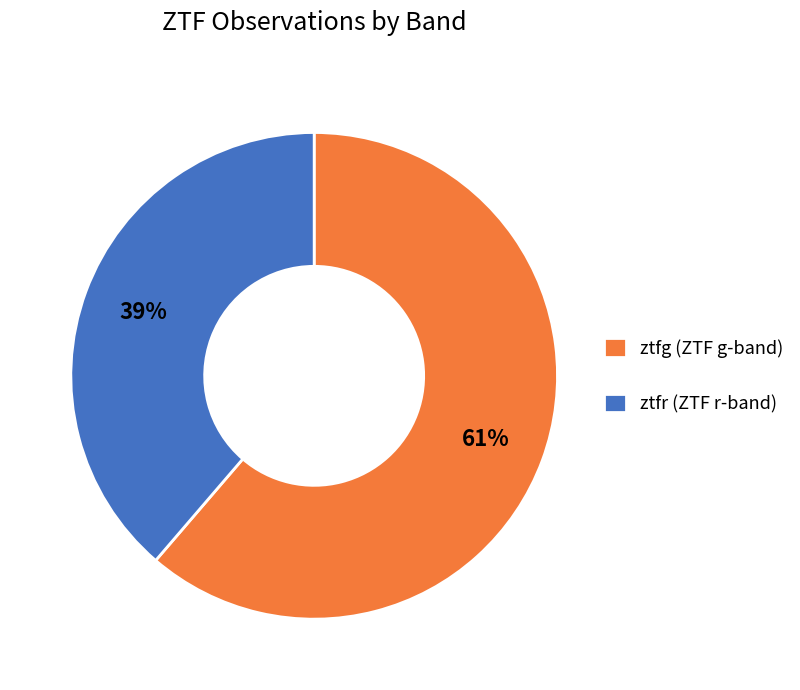

Between ztfg and ztfr, which is larger?

ztfg